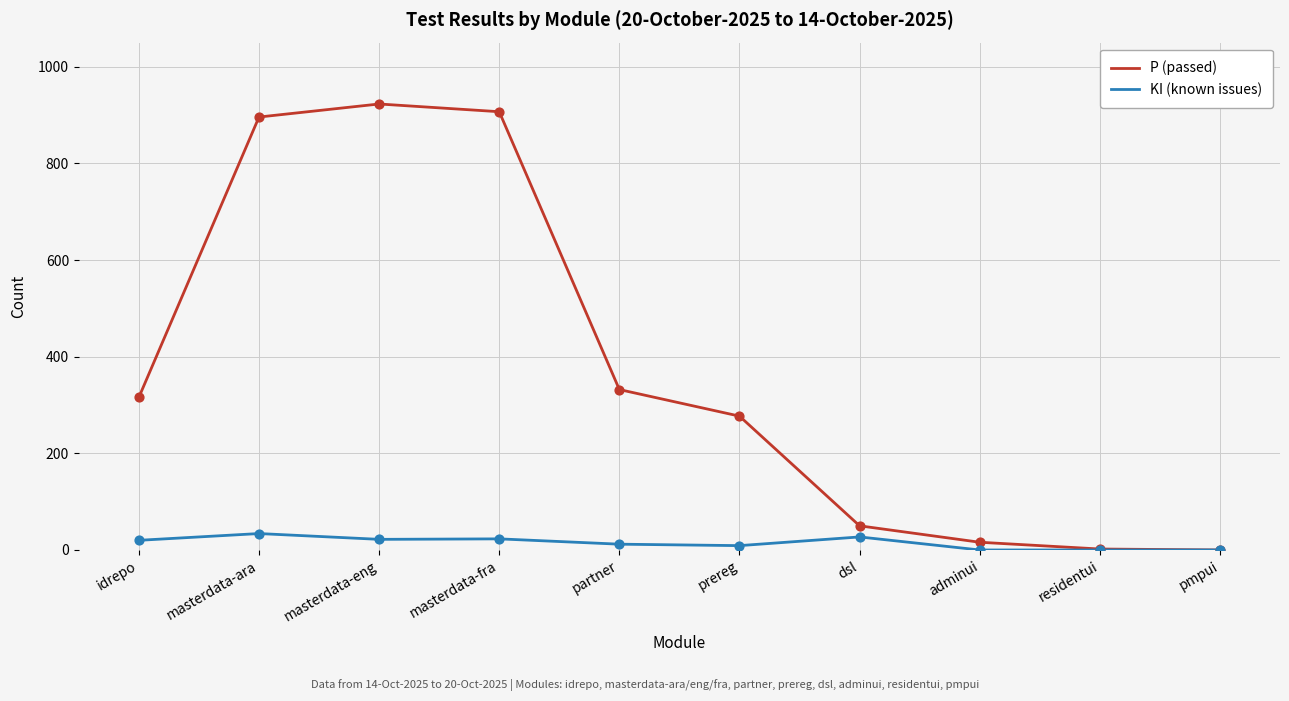

Between masterdata-ara and prereg, which series saw the biggest shift?

P (passed)